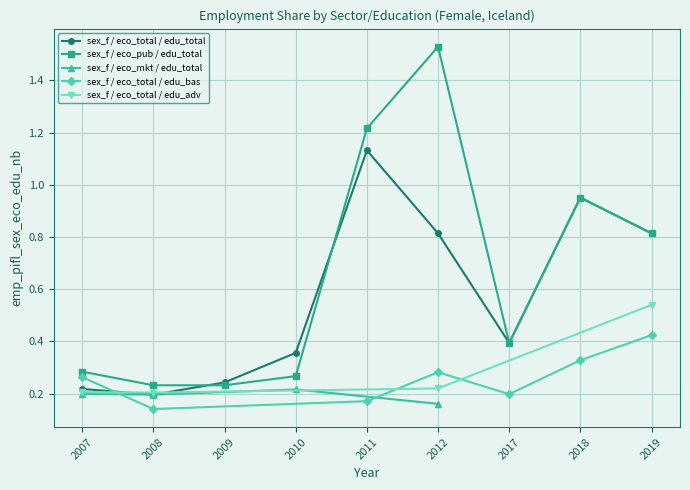

At which category does sex_f / eco_mkt / edu_total reach its first local peak?

2010